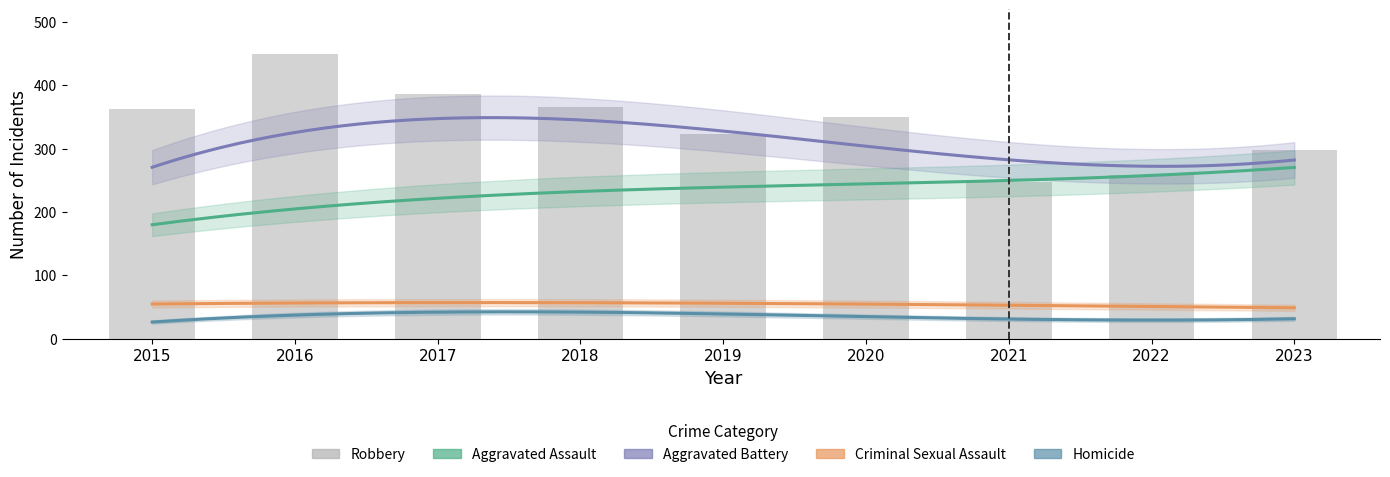

Reading left to right, extract all data points from this chart.

Aggravated Assault: 2015=170	2016=230	2017=216	2018=199	2019=264	2020=246	2021=251	2022=250	2023=273
Aggravated Battery: 2015=252	2016=369	2017=343	2018=308	2019=312	2020=336	2021=319	2022=219	2023=298
Criminal Sexual Assault: 2015=62	2016=44	2017=49	2018=71	2019=61	2020=52	2021=47	2022=48	2023=52
Homicide: 2015=22	2016=44	2017=45	2018=36	2019=31	2020=40	2021=36	2022=26	2023=31
Robbery: 2015=362	2016=450	2017=386	2018=365	2019=323	2020=350	2021=248	2022=259	2023=298